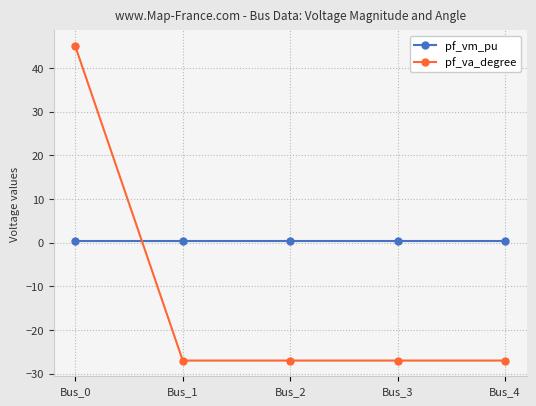

What is the lowest value of the pf_va_degree series?

-27.0